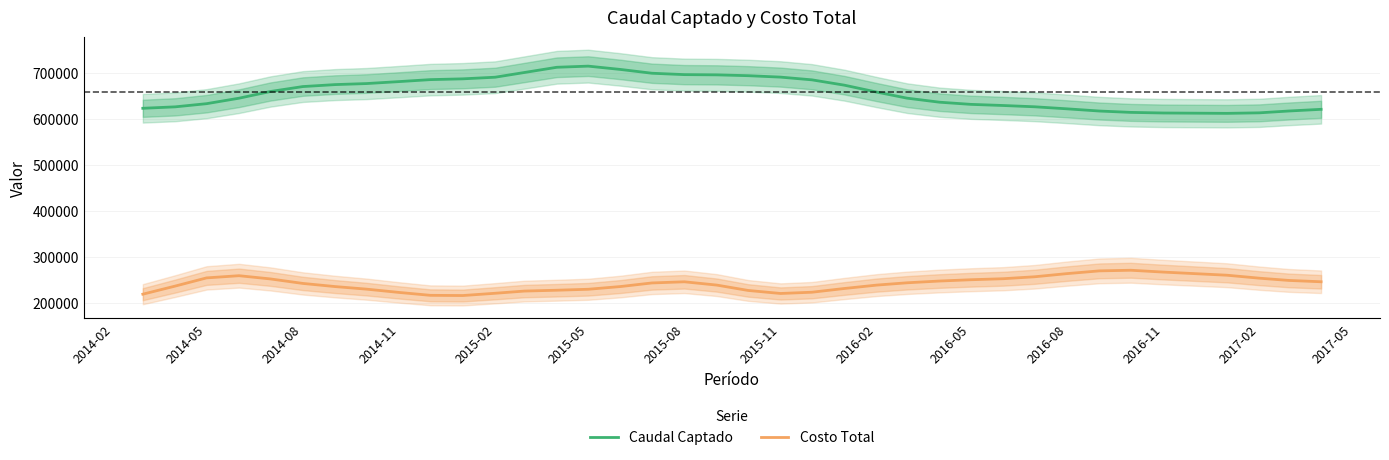

True or false: Costo Total and Caudal Captado intersect in this chart.

False